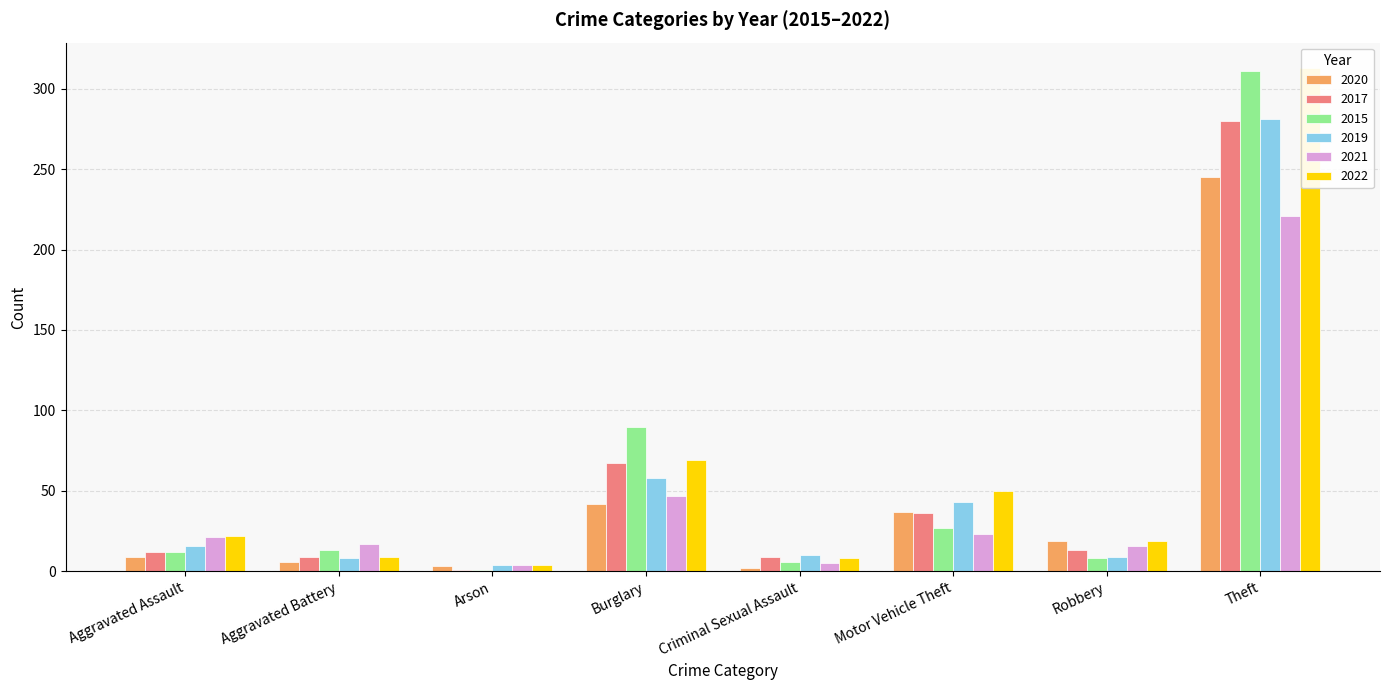

What is the total value across all series at Total?

2537